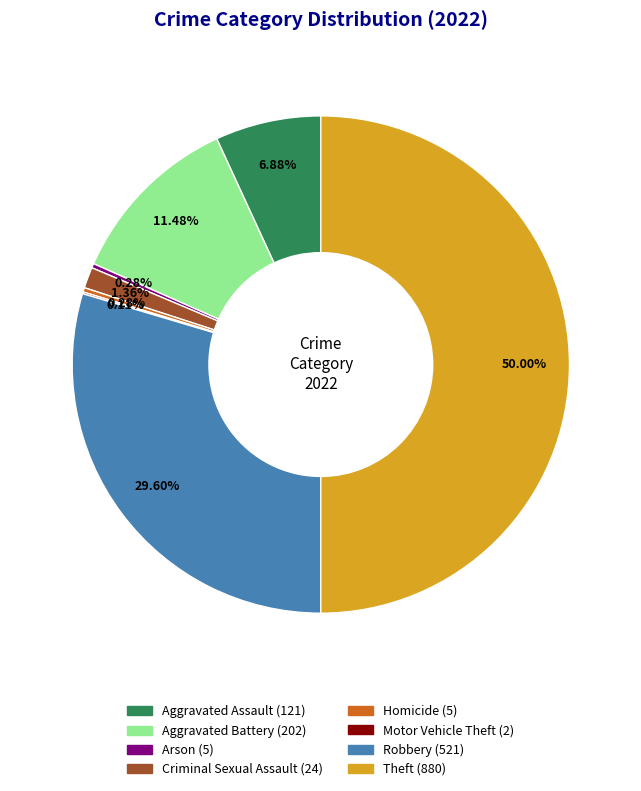

Between Homicide and Criminal Sexual Assault, which is larger?

Criminal Sexual Assault